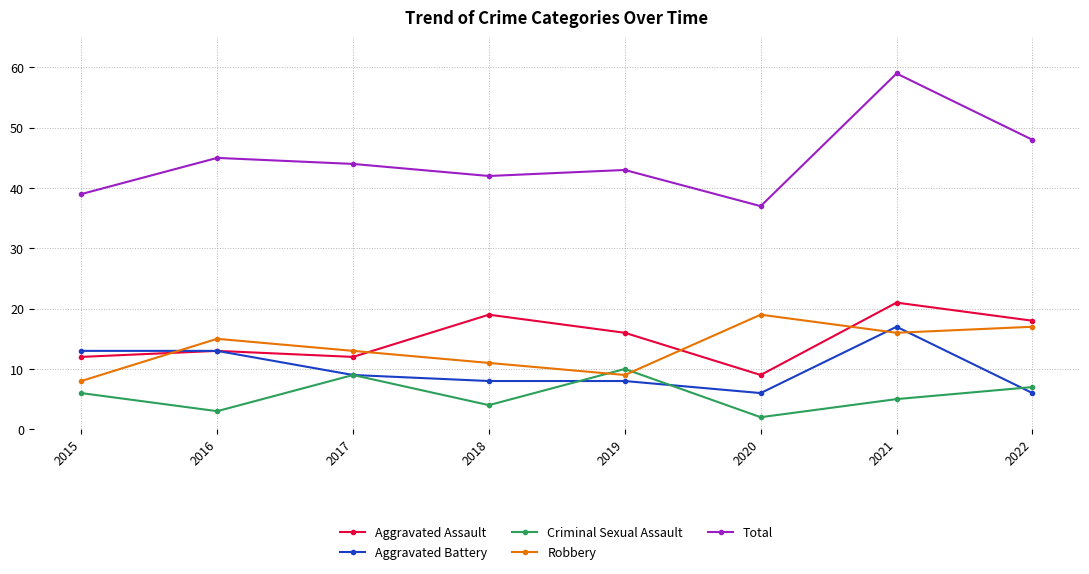

What is the value of the Criminal Sexual Assault point at the 4th from the left?

4